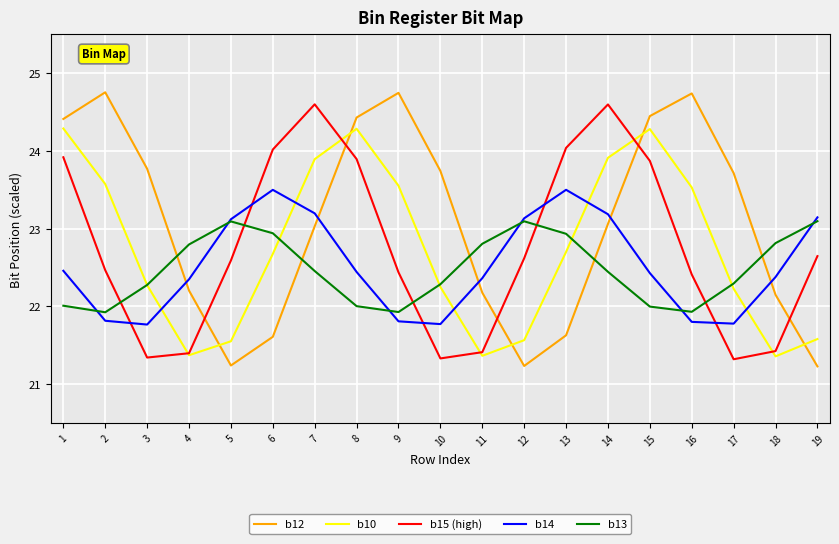

At which category does b12 reach its first local valley?

5